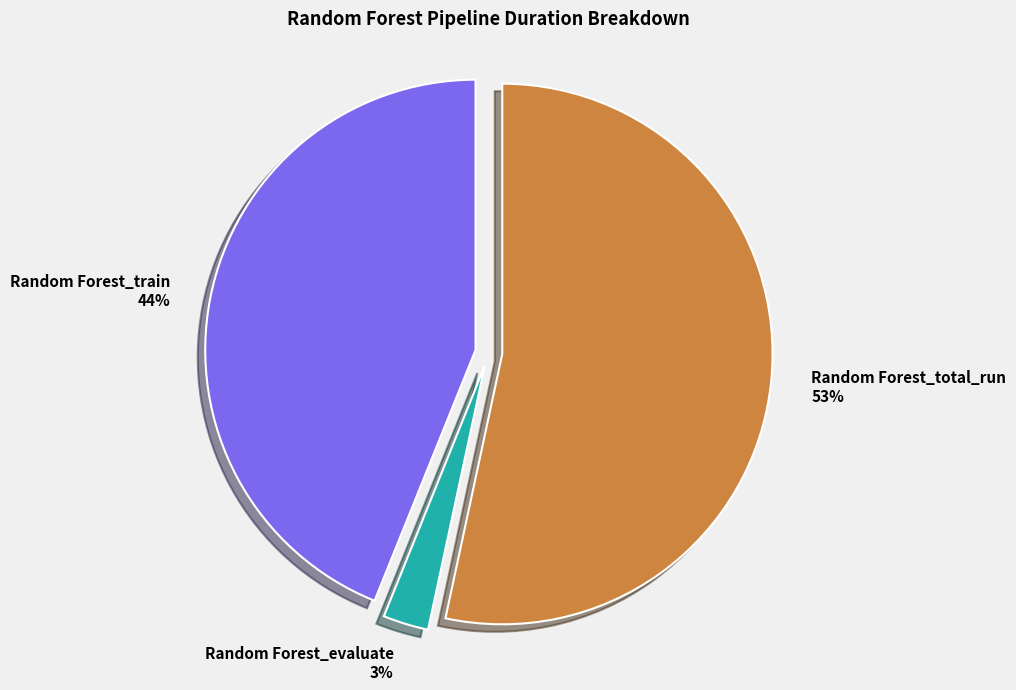

Combined, do Random Forest_total_run and Random Forest_train account for over 50%?

Yes